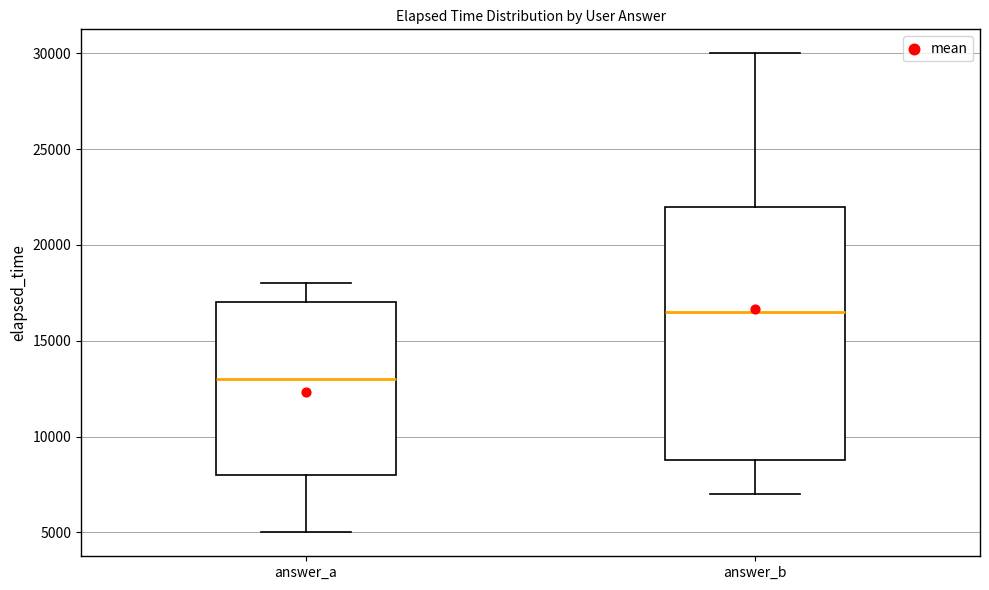

Which box's median line is the lowest?

answer_a